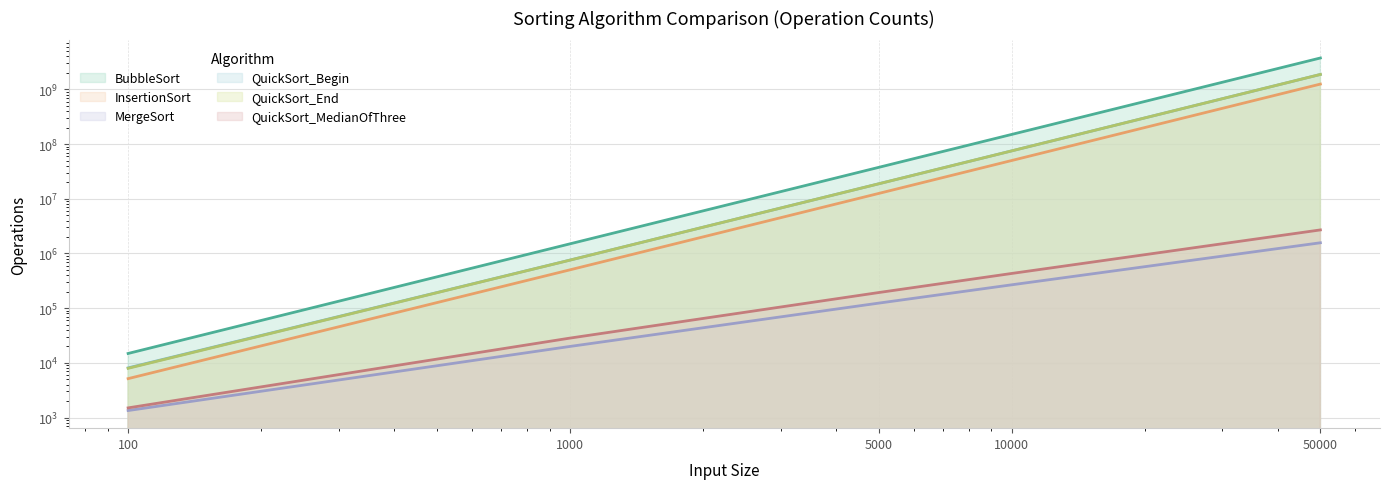

True or false: MergeSort and InsertionSort cross at least once.

False